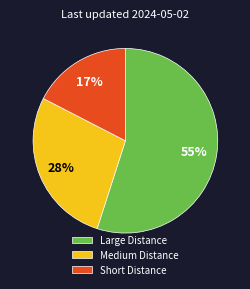

Rank the categories by value from lowest to highest.

Short Distance, Medium Distance, Large Distance